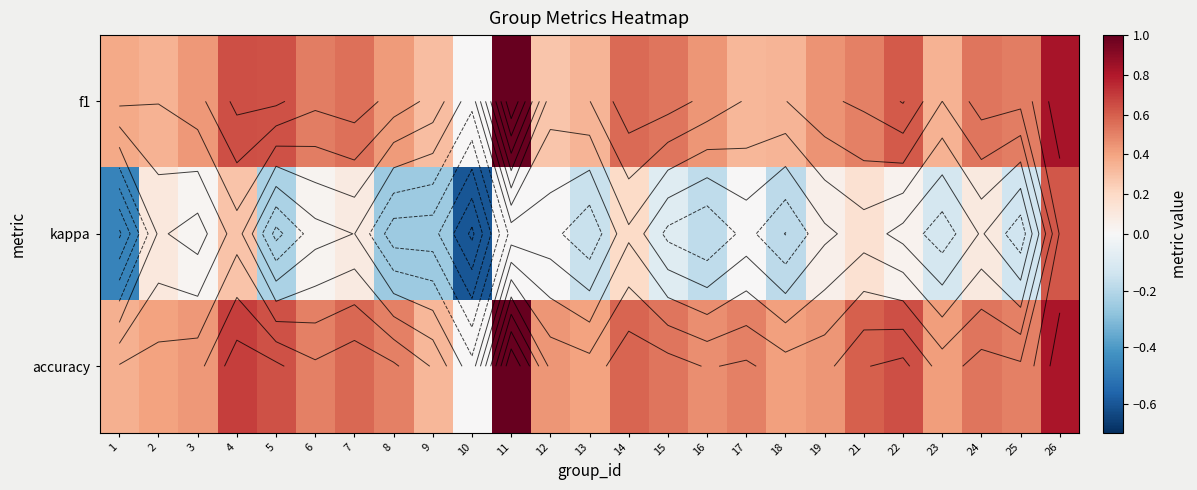

What is the average value of the accuracy series?

0.5